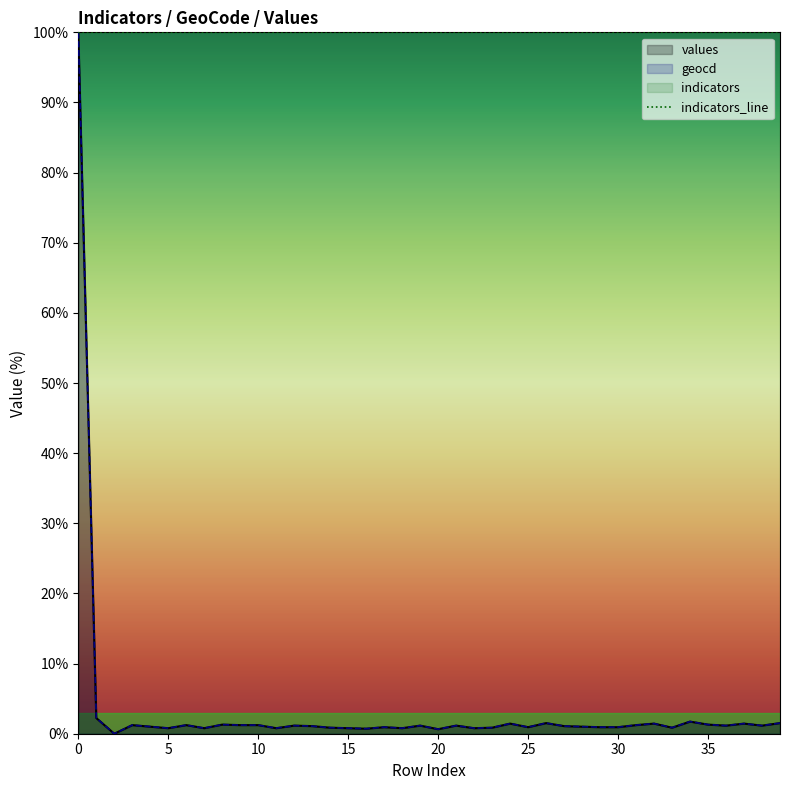

Is the value of geocd at 5 greater than the value of values at 0?

No